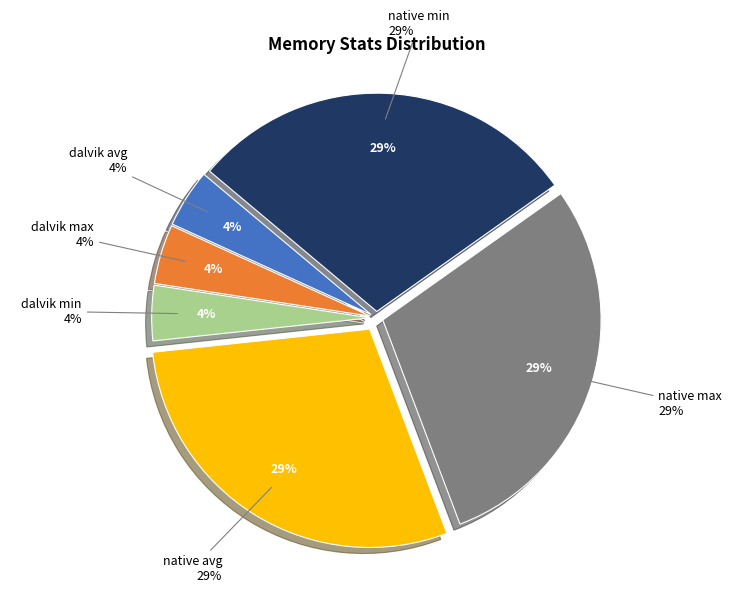

Is it true that loop num is 1% of the pie?

False